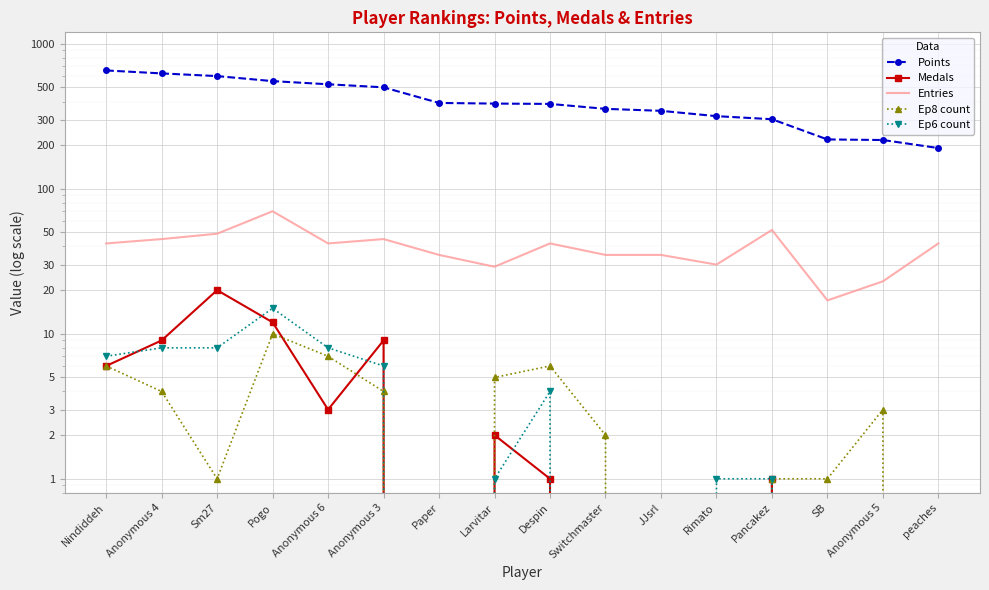

The value of Medals at Rimato is 0. True or false?

True